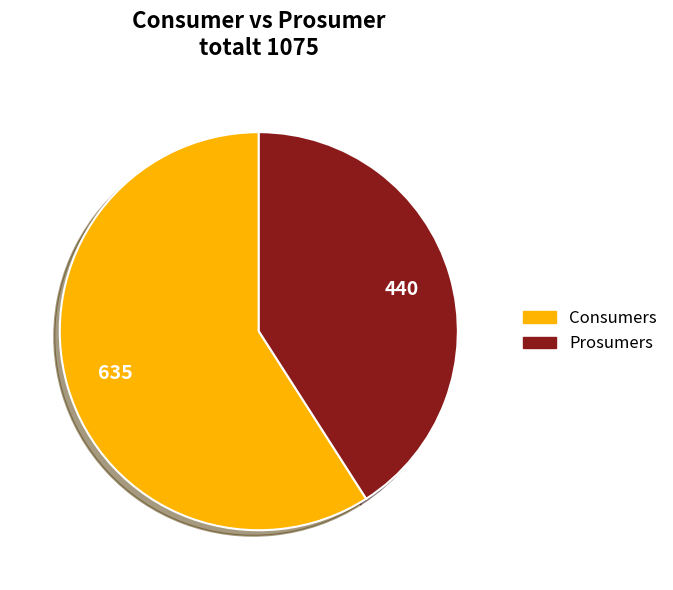

Does Prosumers account for over 50% of the chart?

No